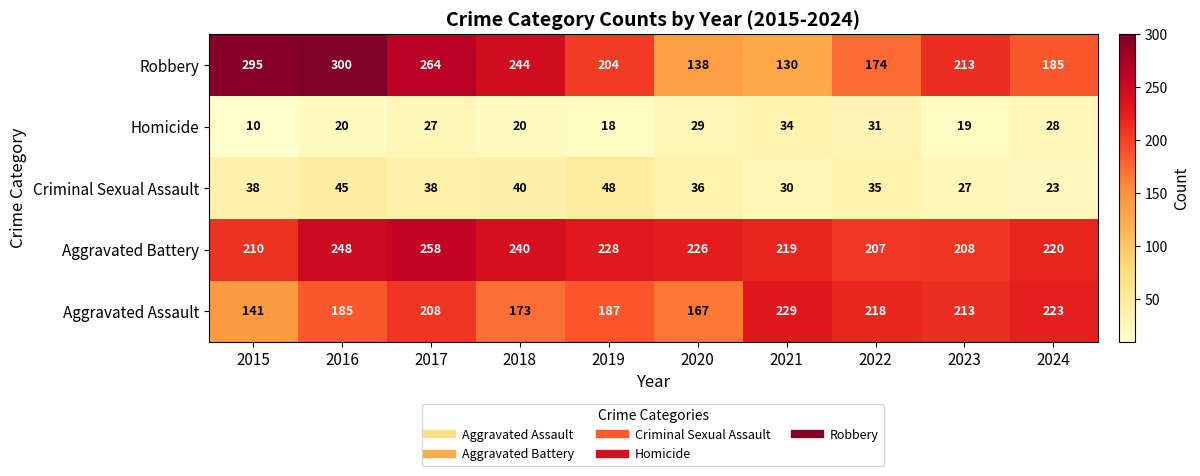

Where is Aggravated Assault nearest to the value 185?

2016